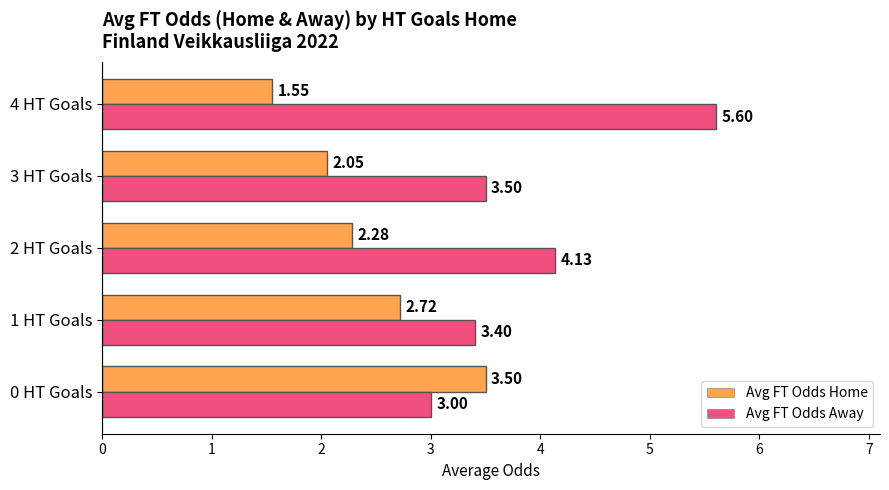

What is the sum of all Avg FT Odds Away values?

19.6